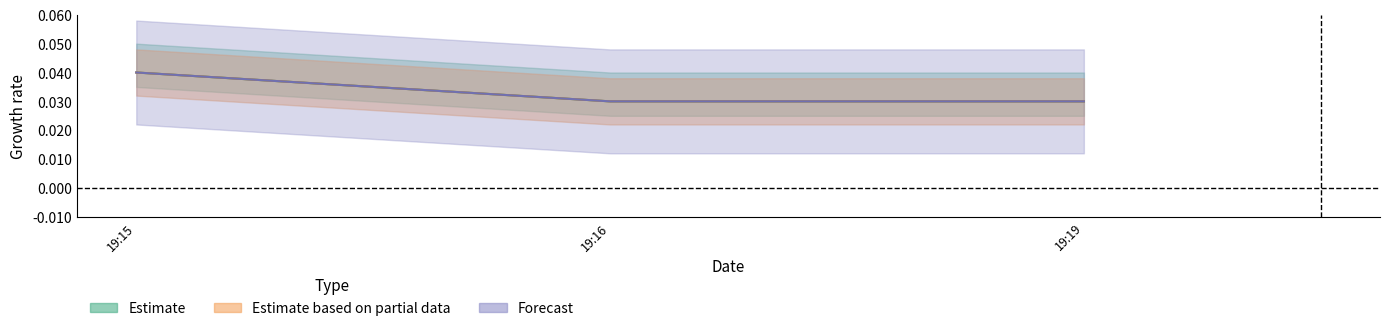

Where is Estimate based on partial data nearest to the value 0?

19:16